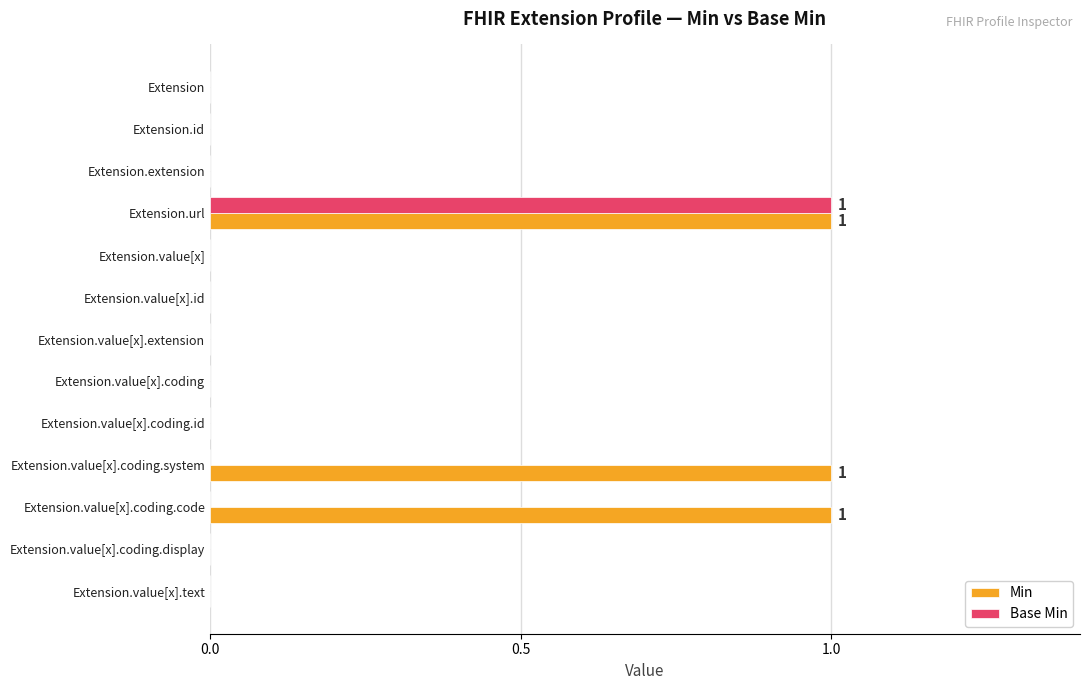

Which series has the largest total across all categories?

Min